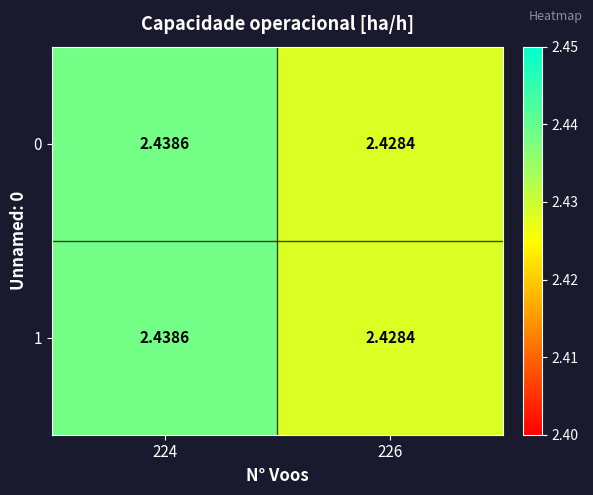

At which category is the sum across all series the highest?

224